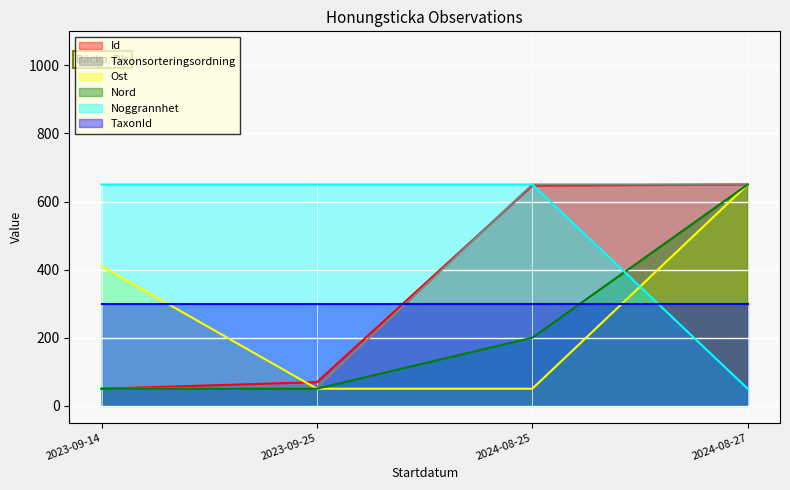

What is the total value across all series at 2023-09-14?

1510.0